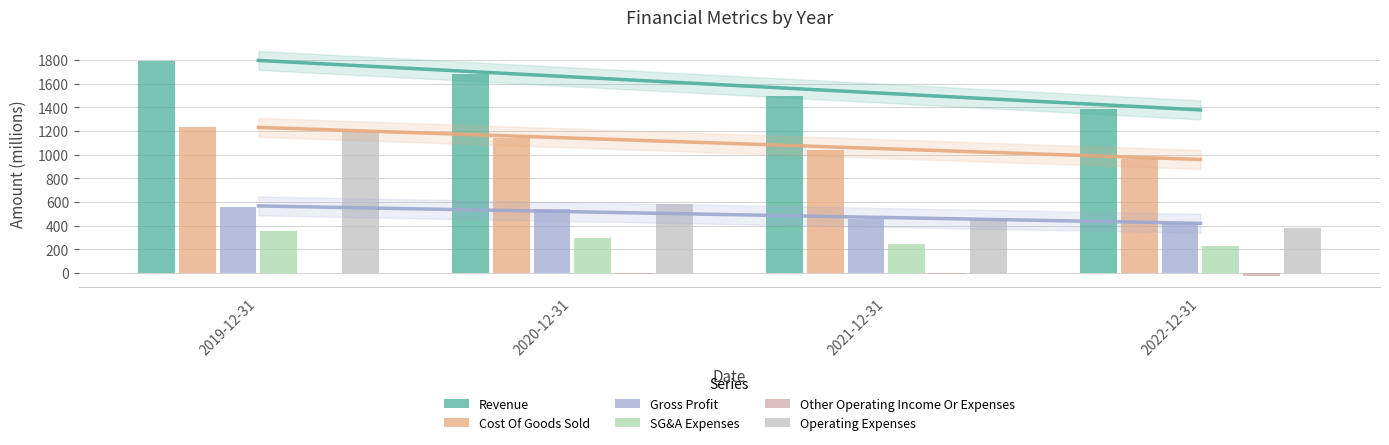

Reading right to left, transcribe all the data shown in this chart.

Revenue: 1384.1	1495.1	1678.6	1787.6
Cost Of Goods Sold: 964.8	1040.6	1136.2	1234.4
Gross Profit: 419.3	454.5	542.4	553.2
SG&A Expenses: 227.8	240.9	297.4	357.2
Other Operating Income Or Expenses: -25.0	-10.5	-12.5	-3.8
Operating Expenses: 380.3	458.0	578.5	1195.5